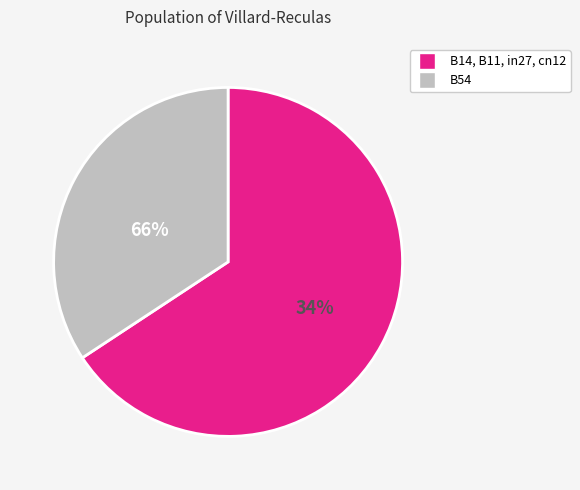

Do B11 and B54 together represent more than half of the pie?

Yes